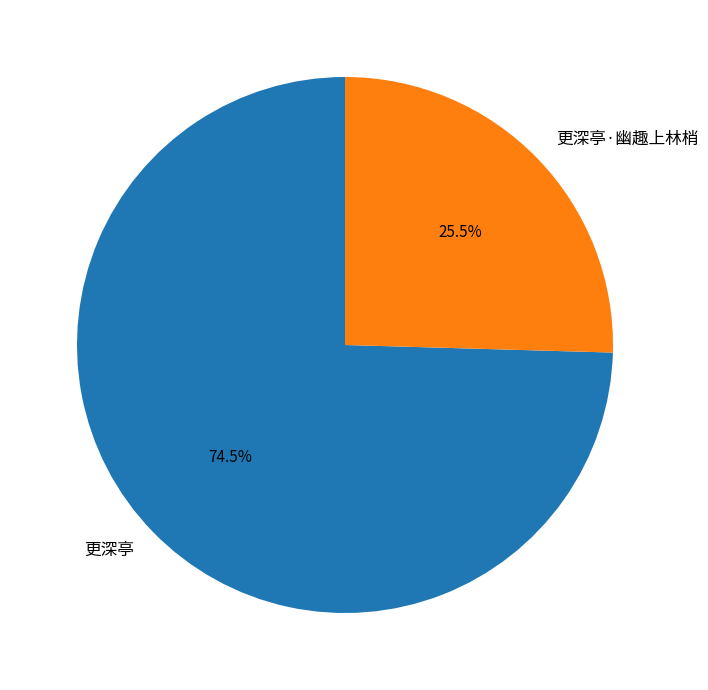

What is the ratio of the value at 更深亭·幽趣上林梢 to the value at 更深亭?

0.3